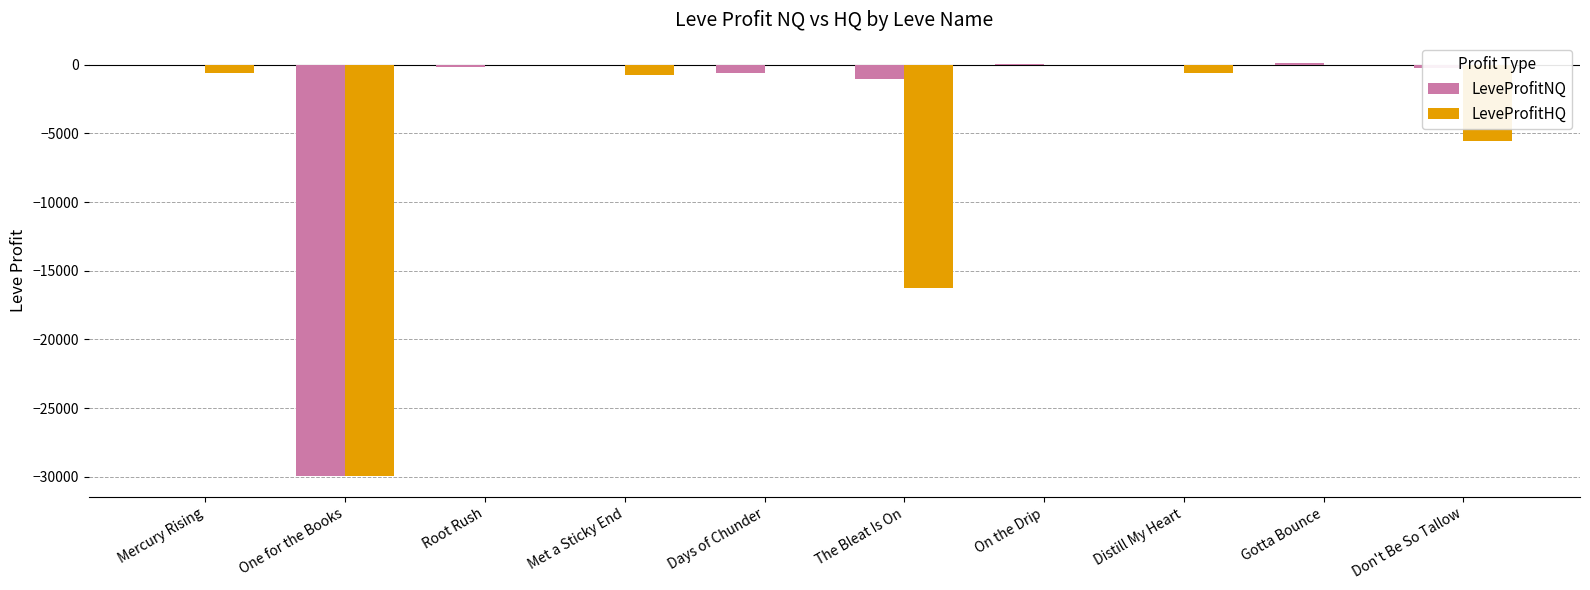

Is it true that LeveProfitHQ equals -6479.3 at One for the Books?

False